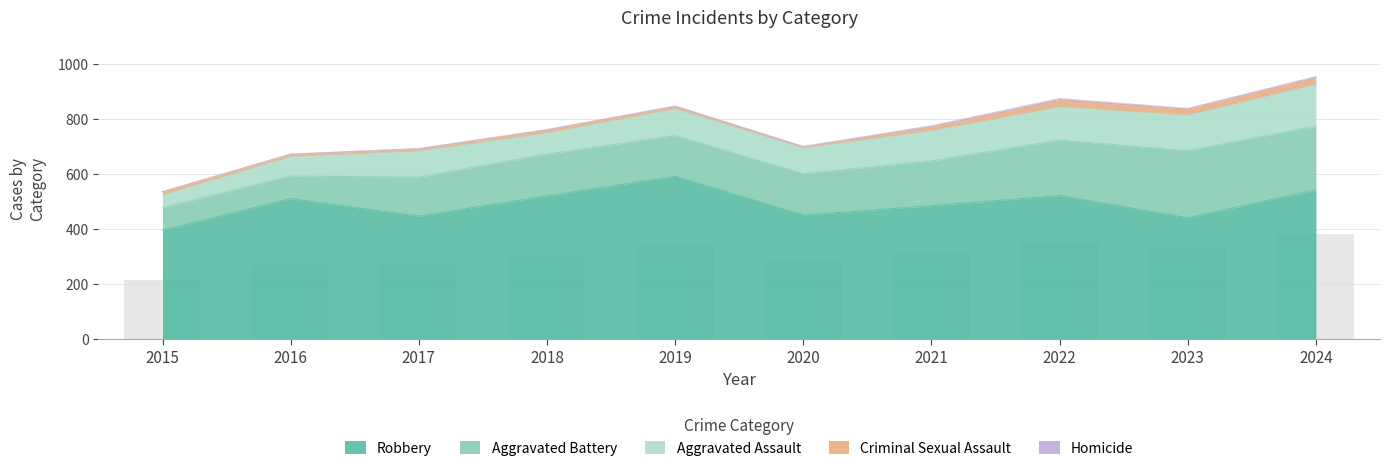

What is the lowest value of the Robbery series?

395